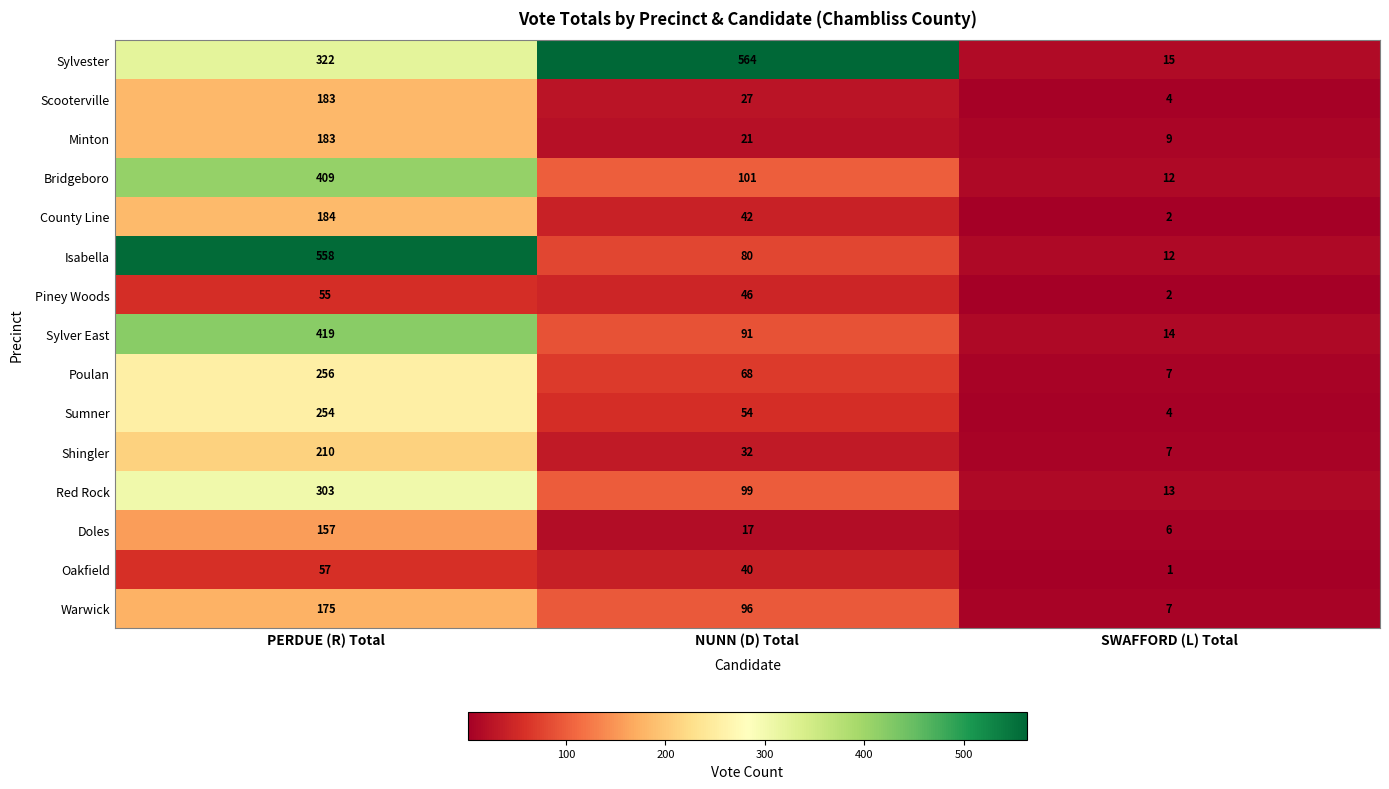

Which series has the largest range (max minus min)?

Sylvester